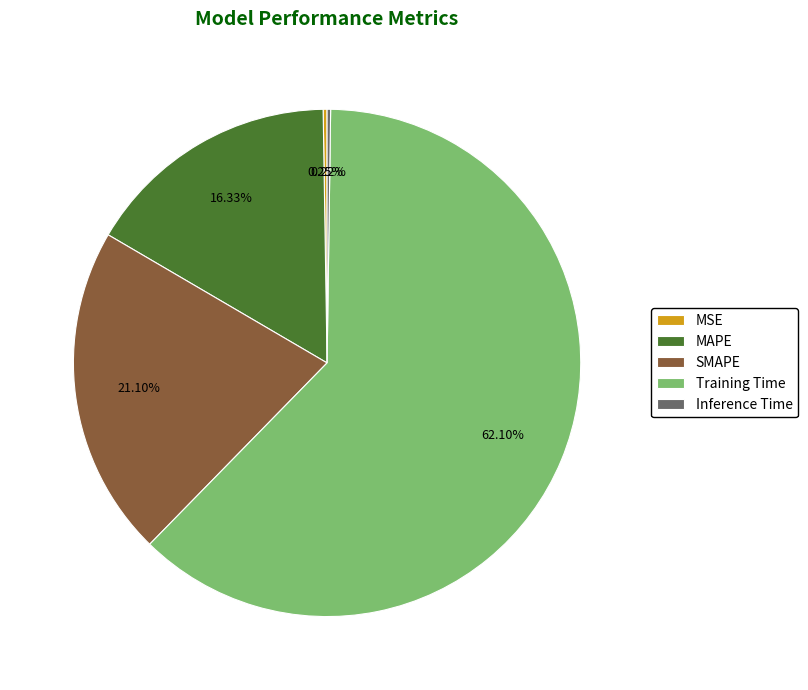

Combined, do MAPE and Training Time account for over 50%?

Yes